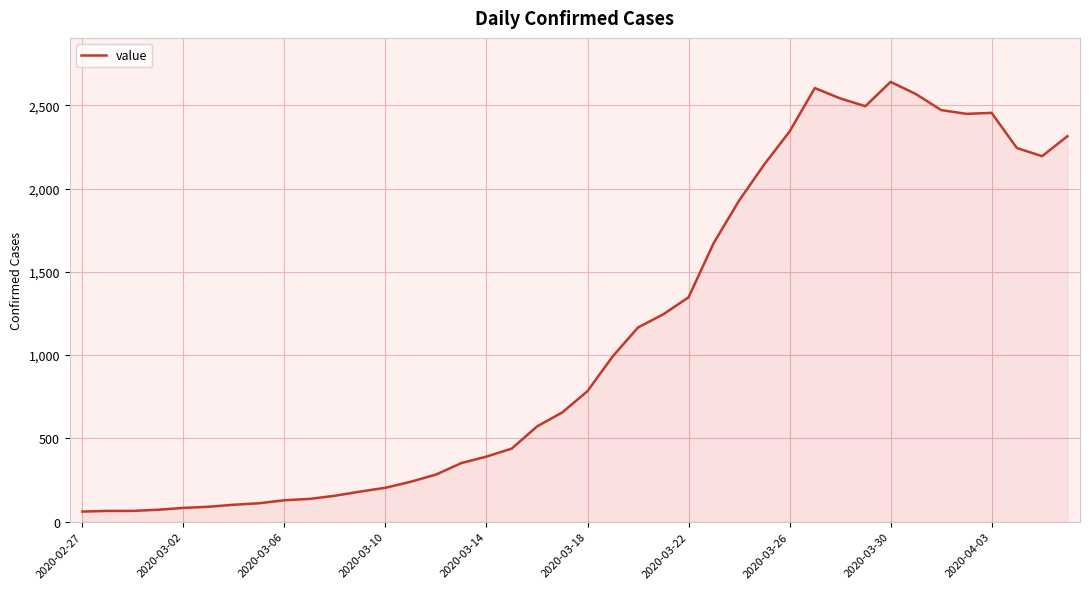

What is the difference between the maximum and minimum values?

2579